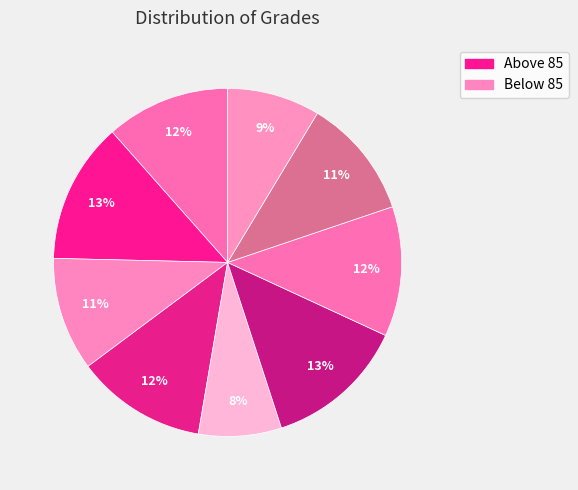

How many slices are in this pie chart?

9